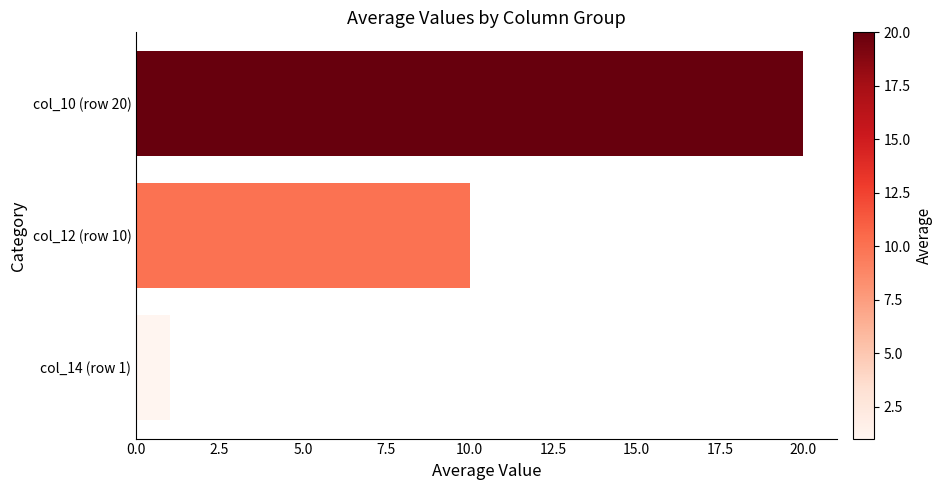

Approximately how many times larger is the value at col_10 (row 20) compared to col_12 (row 10)?

2.0